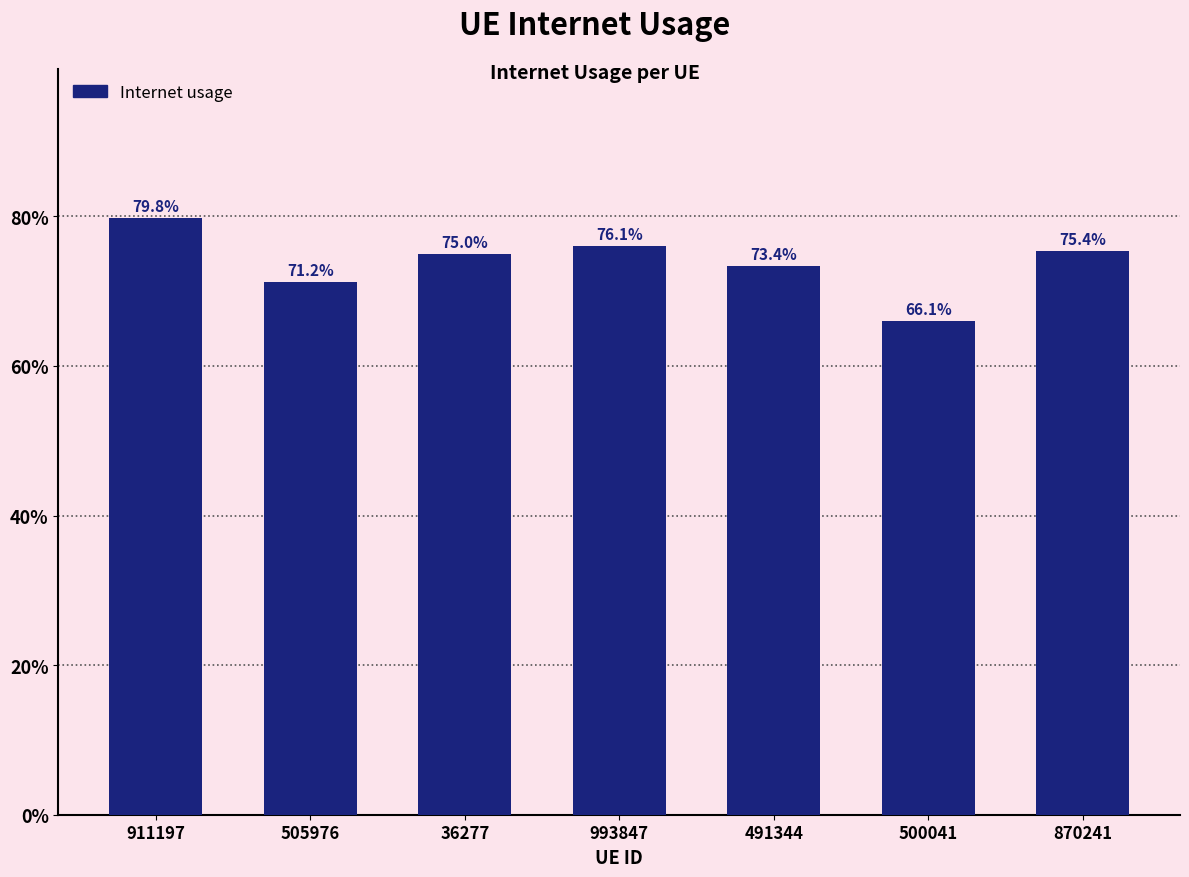

Does the chart contain any negative values?

No